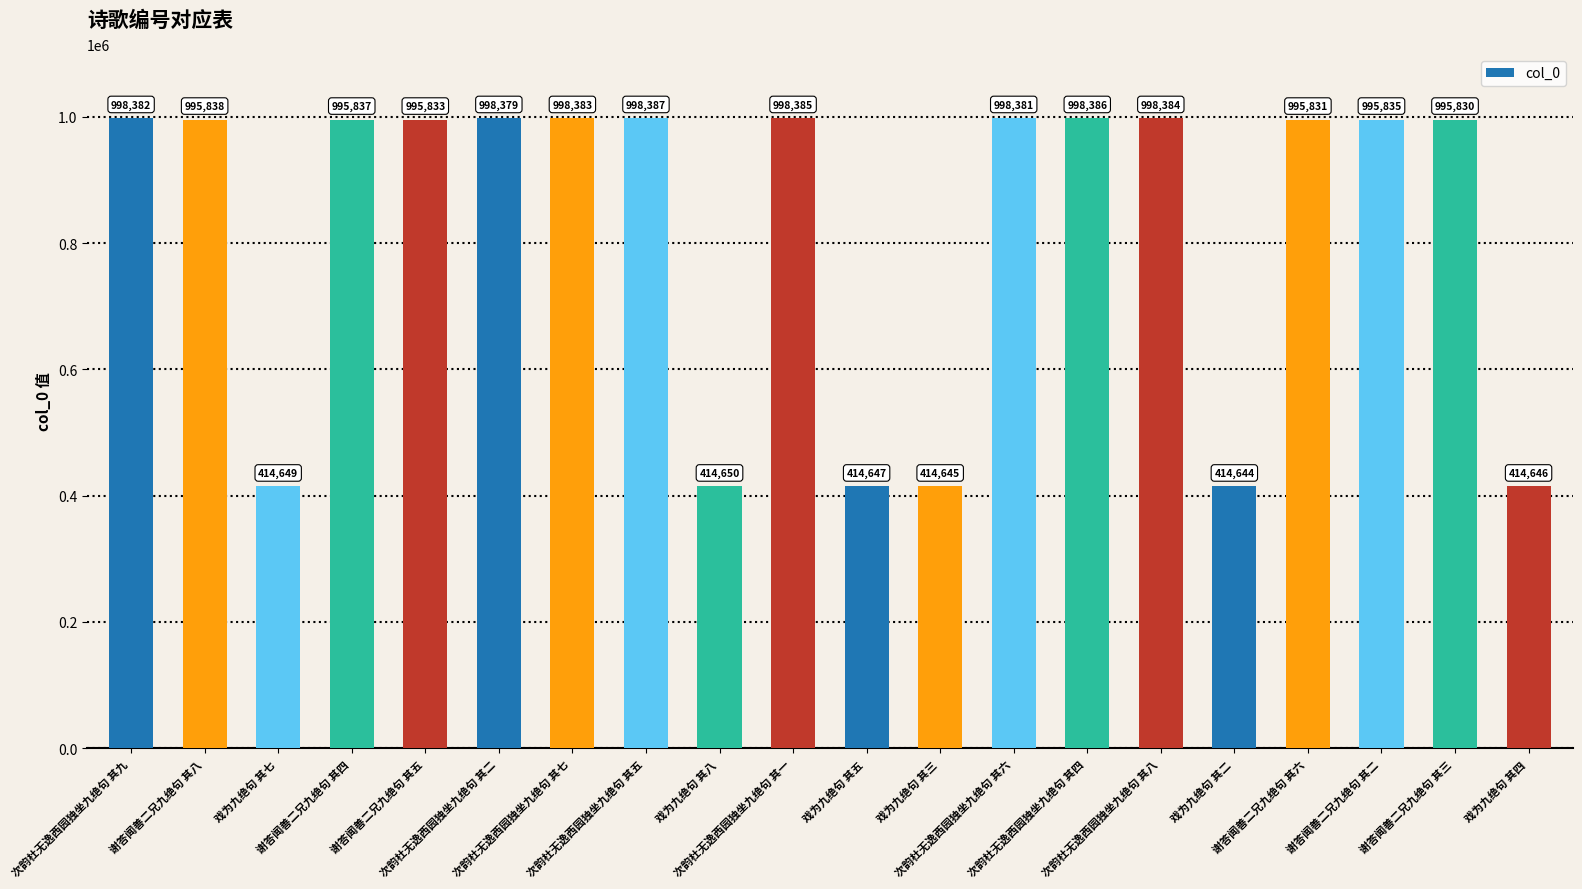

How many values are below 995837?

10